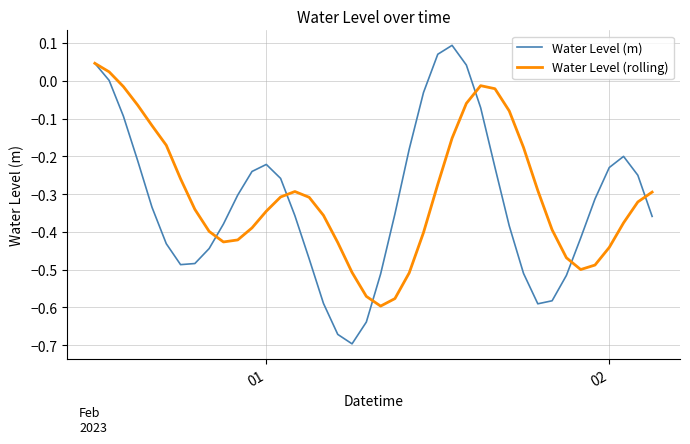

How many interior local valleys does the Water Level (rolling) series have?

3